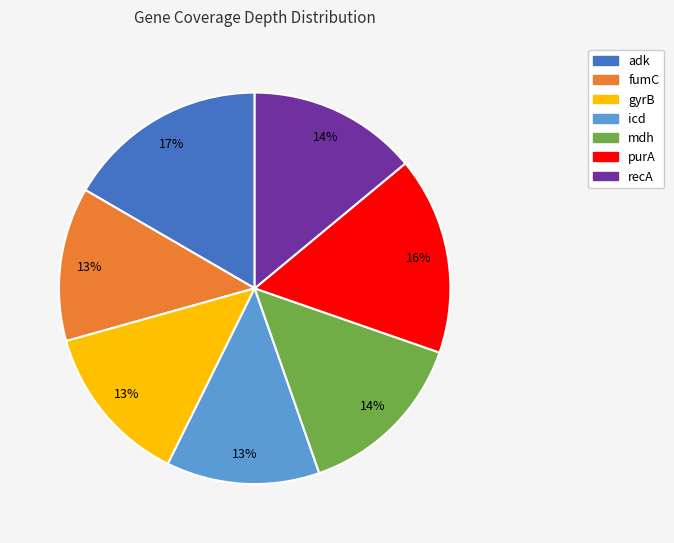

Does purA represent more than half of the total?

No